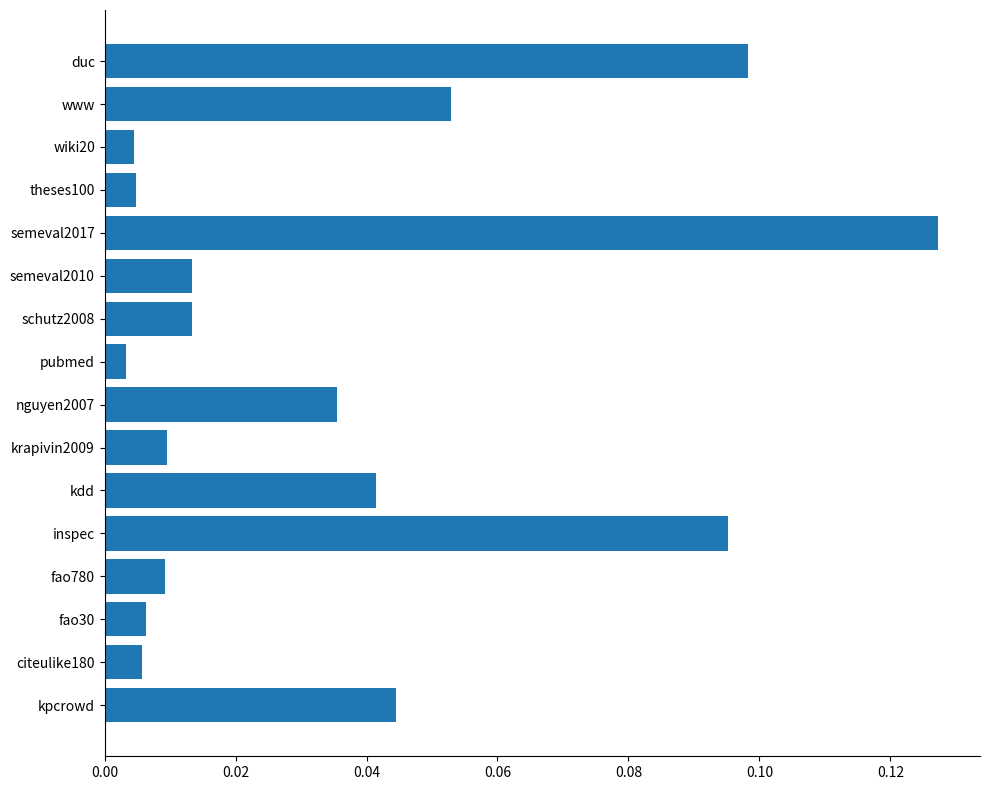

What is the sum of all values?

0.6